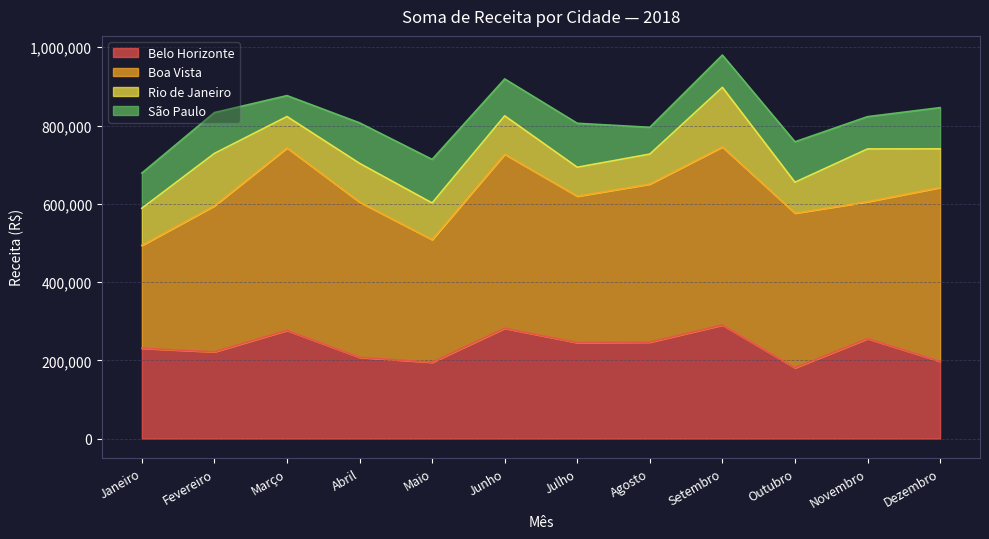

The Rio de Janeiro series shows 129211 at Julho. True or false?

False